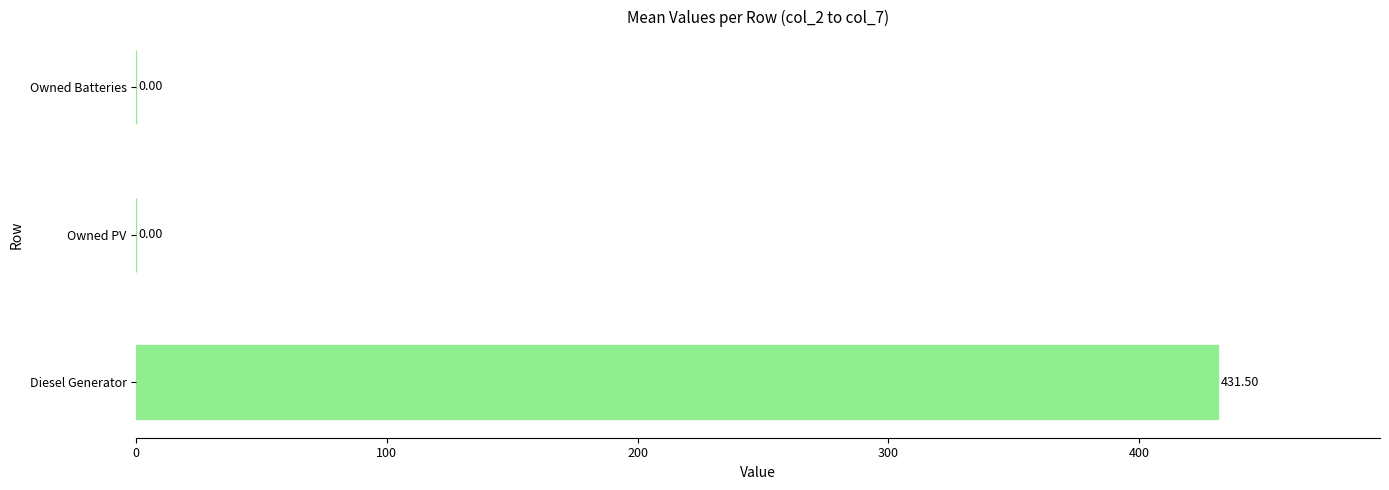

Which category has the highest value across all series?

Diesel Generator